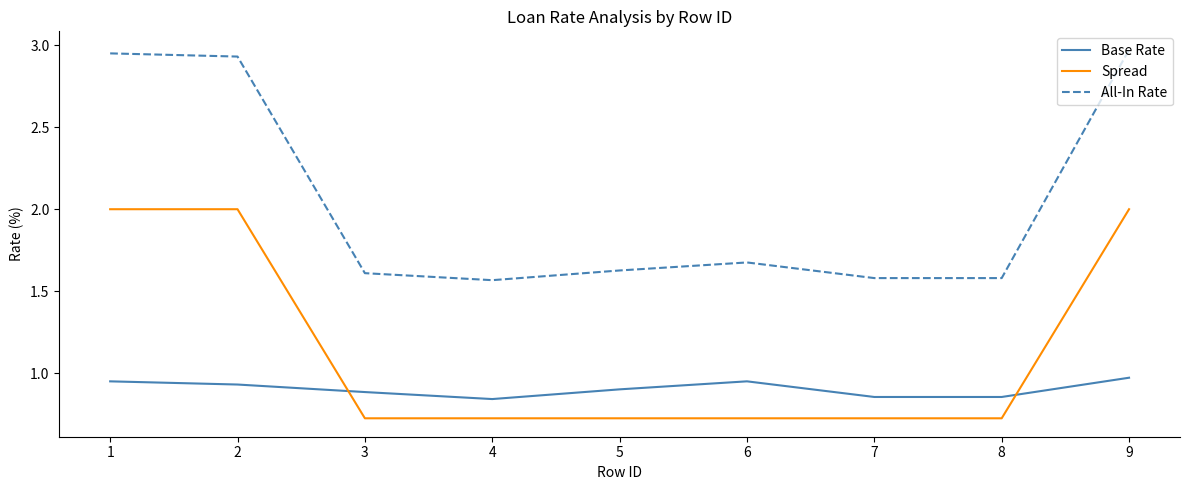

Count the Spread values in the range 0 to 2.

9